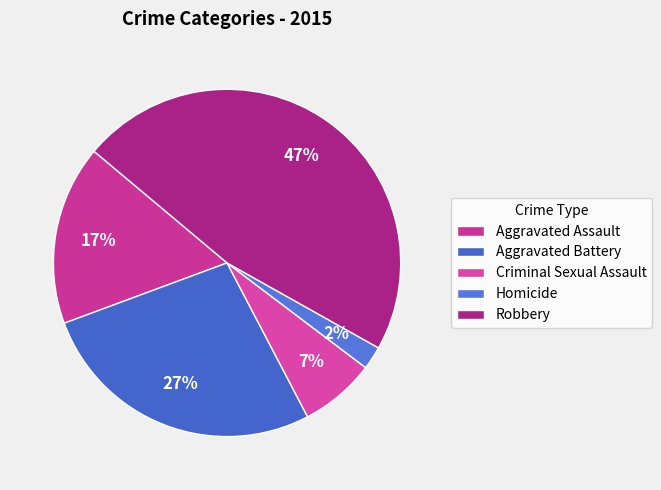

How many slices are in this pie chart?

5